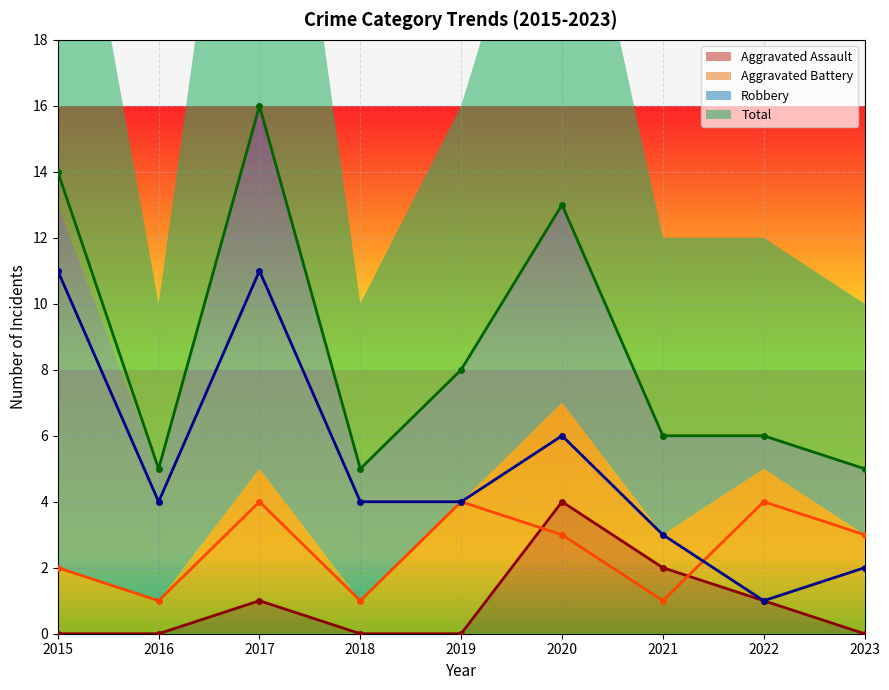

True or false: Total and Robbery intersect in this chart.

False